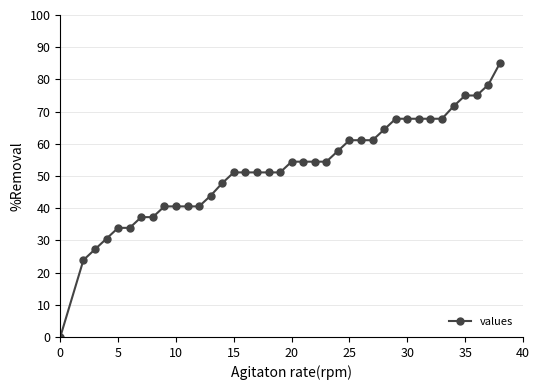

What is the value of the 2nd point from the left?

23.9